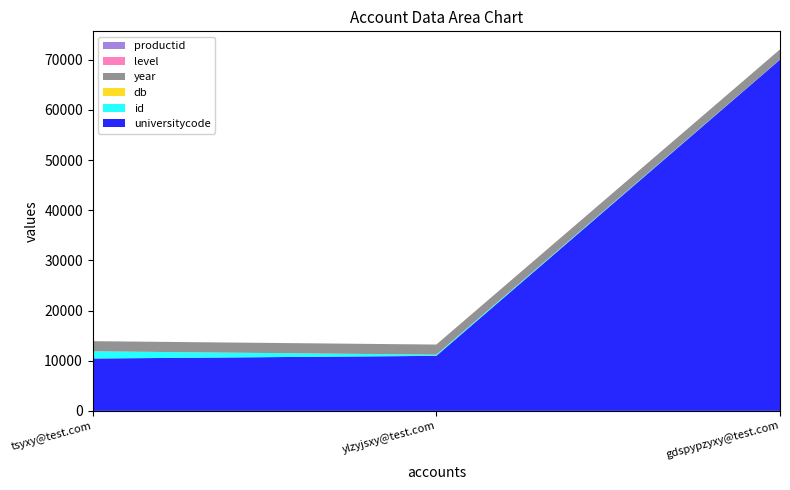

Reading left to right, extract all data points from this chart.

universitycode: 10439	10966	70014
id: 1435	233	18
db: 1	2	1
year: 2016	2017	2016
level: 1	1	2
productid: 1	1	1